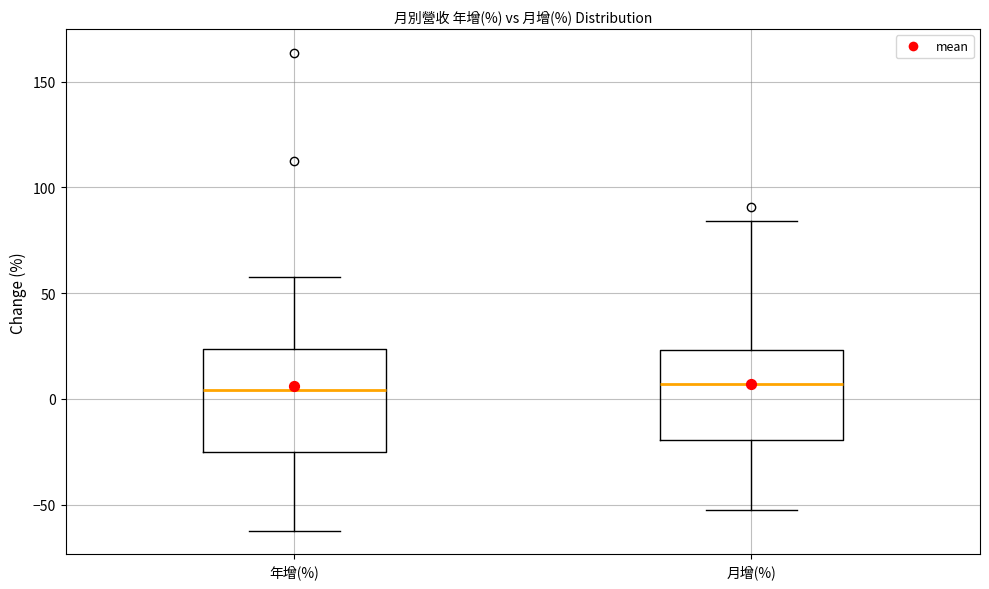

Comparing the boxes themselves (not the whiskers), which one is the tallest?

年增(%)